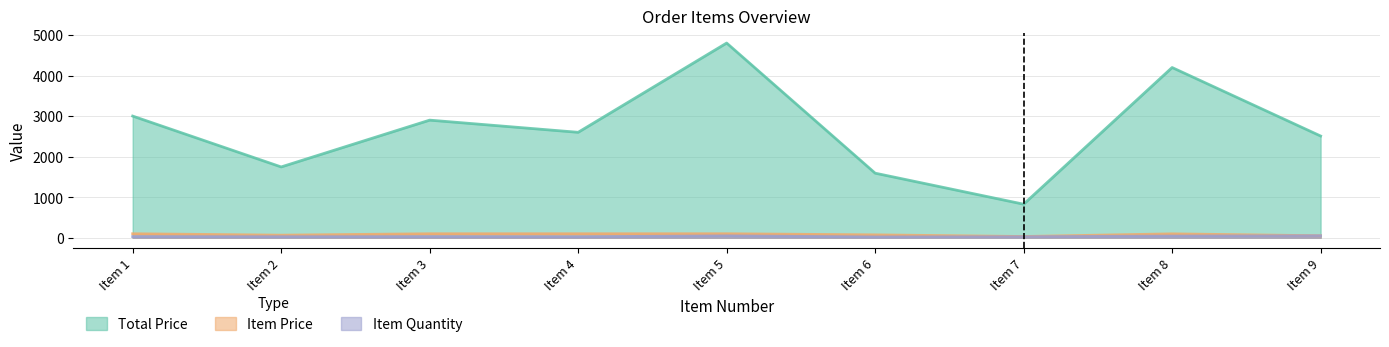

What are all the series names shown in the legend?

Total Price, Item Price, Item Quantity